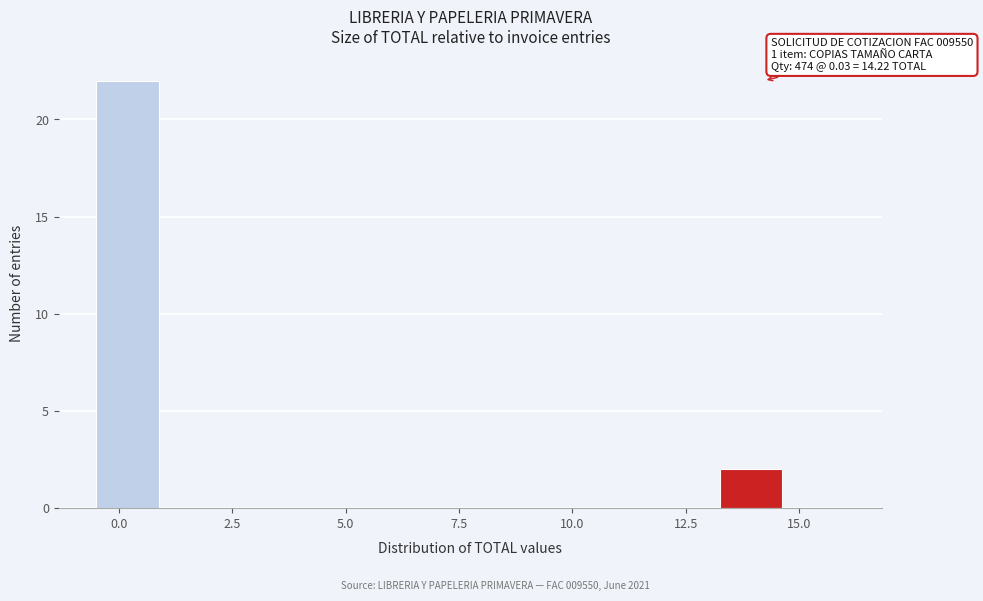

Around what value on the x-axis is the tallest bar? Give the approximate position of its centre, as read against the axis.

0.0